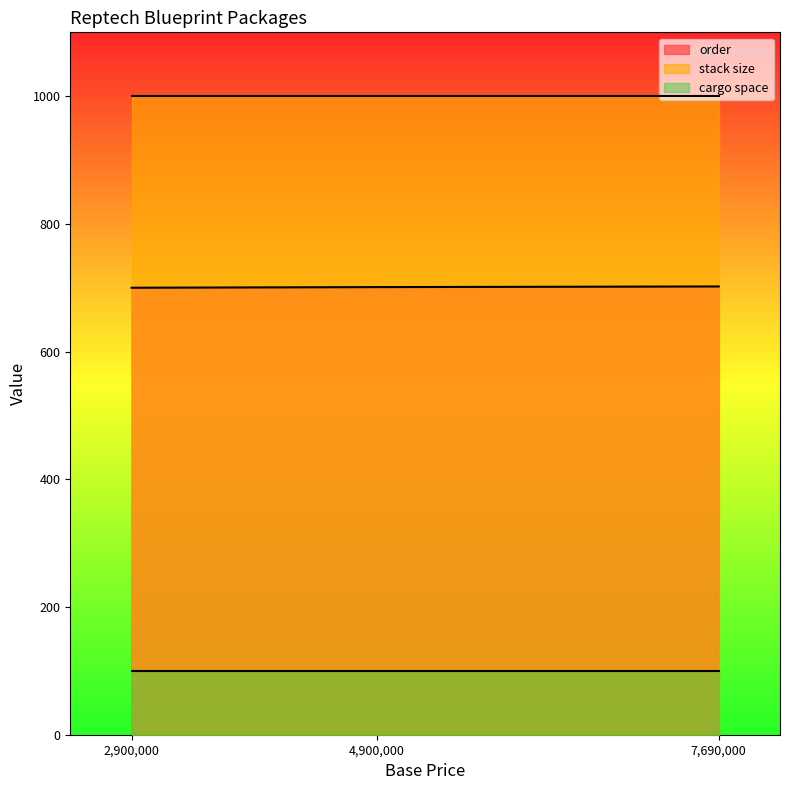

Between 4900000 and 7690000, which is larger?

7690000